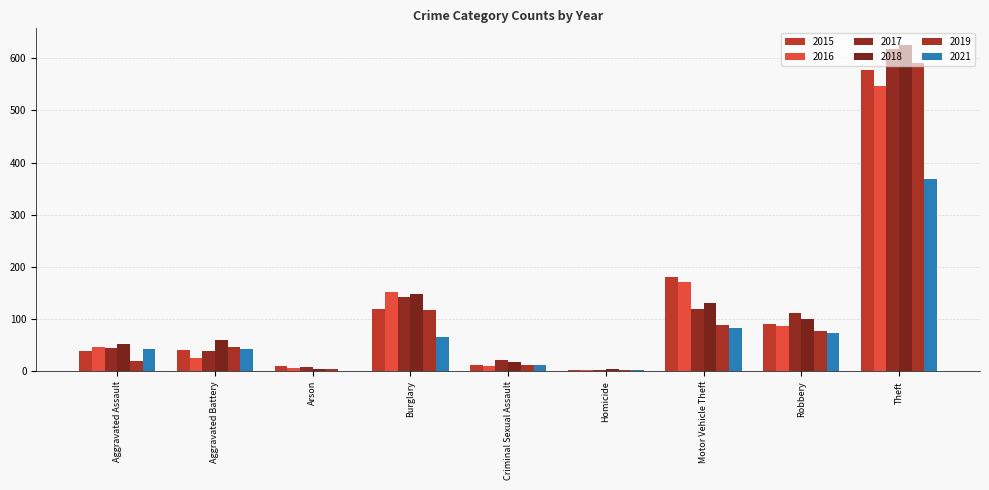

Which has a higher value, Aggravated Assault or Aggravated Battery?

Aggravated Battery